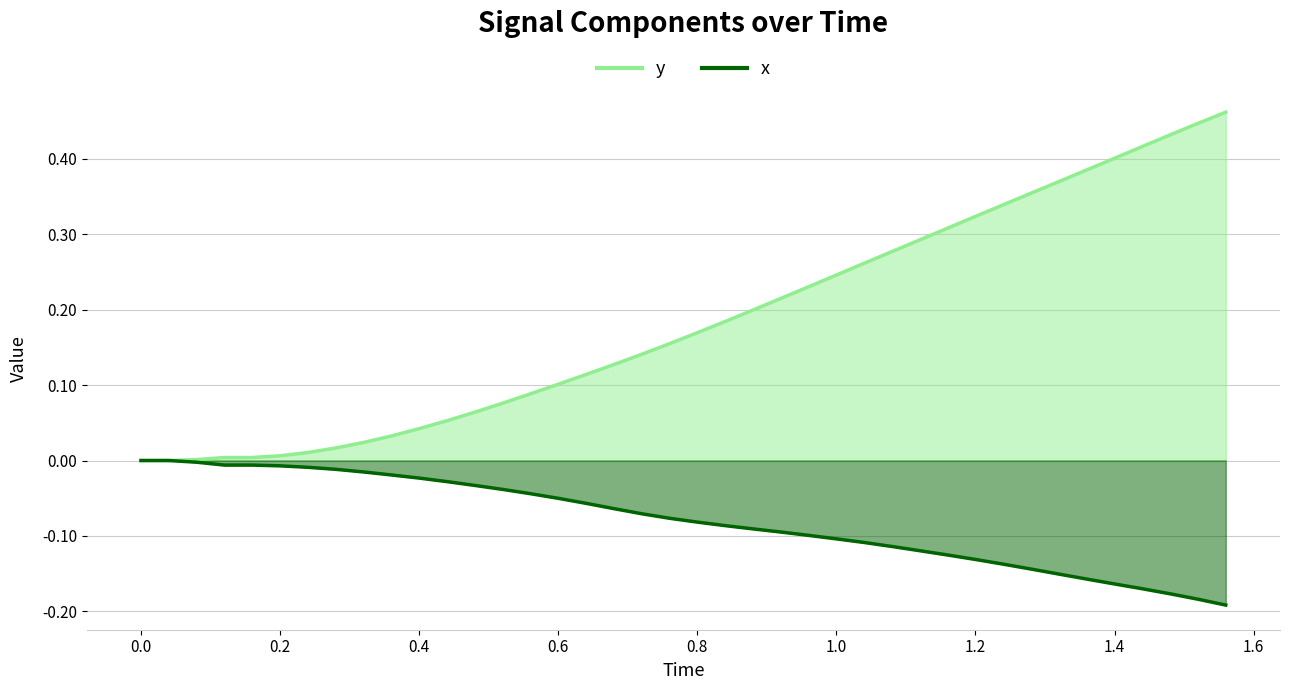

Reading left to right, what are all the values shown in this chart?

y: 0.0	0.0	0.0	0.0	0.0	0.0	0.0	0.0	0.0	0.0	0.0	0.1	0.1	0.1	0.1	0.1	0.1	0.1	0.1	0.2	0.2	0.2	0.2	0.2	0.2	0.2	0.3	0.3	0.3	0.3	0.3	0.3	0.4	0.4	0.4	0.4	0.4	0.4	0.4	0.5
x: 0.0	0.0	-0.0	-0.0	-0.0	-0.0	-0.0	-0.0	-0.0	-0.0	-0.0	-0.0	-0.0	-0.0	-0.0	-0.1	-0.1	-0.1	-0.1	-0.1	-0.1	-0.1	-0.1	-0.1	-0.1	-0.1	-0.1	-0.1	-0.1	-0.1	-0.1	-0.1	-0.1	-0.2	-0.2	-0.2	-0.2	-0.2	-0.2	-0.2